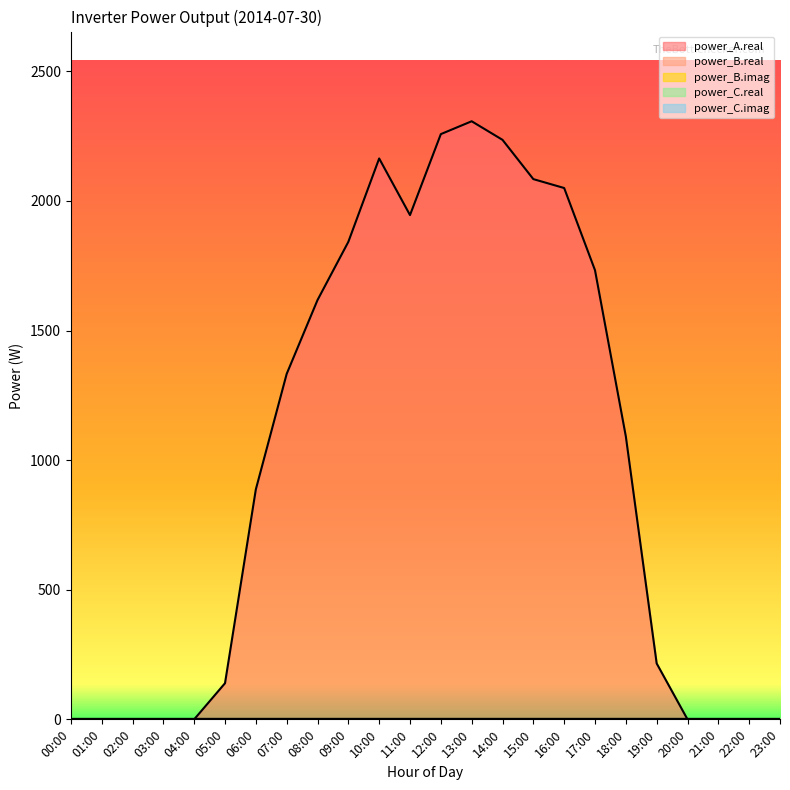

True or false: power_B.real and power_C.imag cross at least once.

False